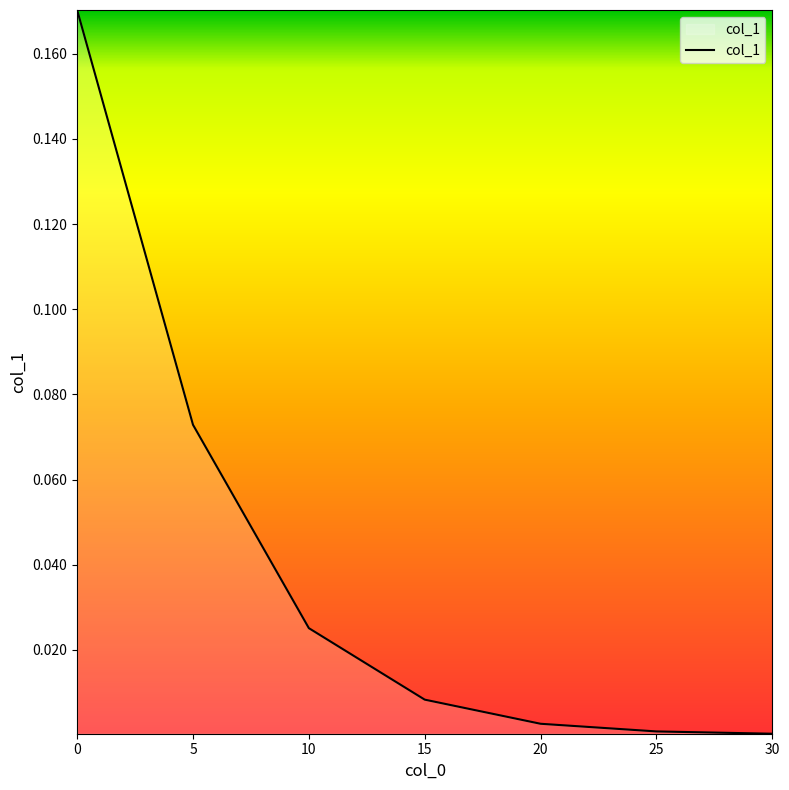

Between 30 and 20, which is larger?

20